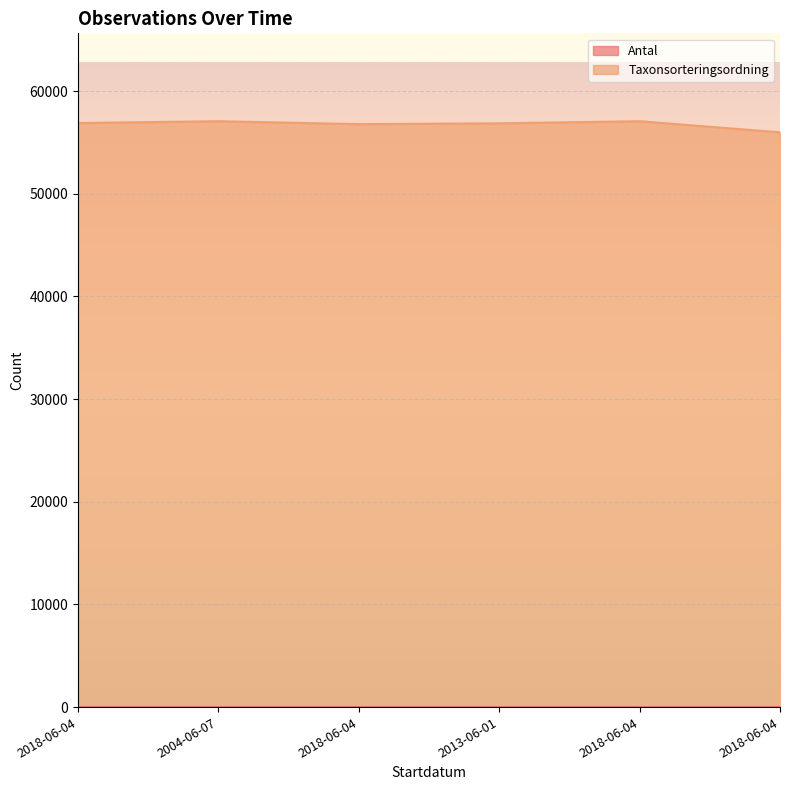

How many values in the Taxonsorteringsordning series exceed 56888?

2